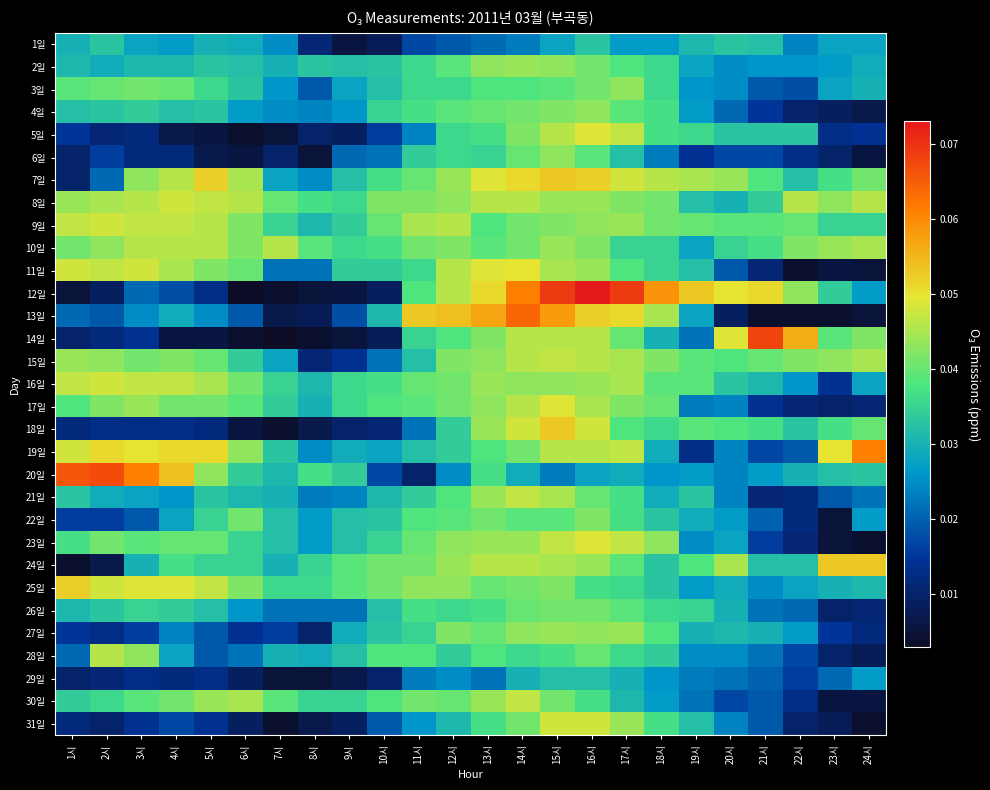

Reading left to right, list all the values displayed in this chart.

1일: 1시=0.0	2시=0.0	3시=0.0	4시=0.0	5시=0.0	6시=0.0	7시=0.0	8시=0.0	9시=0.0	10시=0.0	11시=0.0	12시=0.0	13시=0.0	14시=0.0	15시=0.0	16시=0.0	17시=0.0	18시=0.0	19시=0.0	20시=0.0	21시=0.0	22시=0.0	23시=0.0	24시=0.0
2일: 1시=0.0	2시=0.0	3시=0.0	4시=0.0	5시=0.0	6시=0.0	7시=0.0	8시=0.0	9시=0.0	10시=0.0	11시=0.0	12시=0.0	13시=0.0	14시=0.0	15시=0.0	16시=0.0	17시=0.0	18시=0.0	19시=0.0	20시=0.0	21시=0.0	22시=0.0	23시=0.0	24시=0.0
3일: 1시=0.0	2시=0.0	3시=0.0	4시=0.0	5시=0.0	6시=0.0	7시=0.0	8시=0.0	9시=0.0	10시=0.0	11시=0.0	12시=0.0	13시=0.0	14시=0.0	15시=0.0	16시=0.0	17시=0.0	18시=0.0	19시=0.0	20시=0.0	21시=0.0	22시=0.0	23시=0.0	24시=0.0
4일: 1시=0.0	2시=0.0	3시=0.0	4시=0.0	5시=0.0	6시=0.0	7시=0.0	8시=0.0	9시=0.0	10시=0.0	11시=0.0	12시=0.0	13시=0.0	14시=0.0	15시=0.0	16시=0.0	17시=0.0	18시=0.0	19시=0.0	20시=0.0	21시=0.0	22시=0.0	23시=0.0	24시=0.0
5일: 1시=0.0	2시=0.0	3시=0.0	4시=0.0	5시=0.0	6시=0.0	7시=0.0	8시=0.0	9시=0.0	10시=0.0	11시=0.0	12시=0.0	13시=0.0	14시=0.0	15시=0.0	16시=0.0	17시=0.0	18시=0.0	19시=0.0	20시=0.0	21시=0.0	22시=0.0	23시=0.0	24시=0.0
6일: 1시=0.0	2시=0.0	3시=0.0	4시=0.0	5시=0.0	6시=0.0	7시=0.0	8시=0.0	9시=0.0	10시=0.0	11시=0.0	12시=0.0	13시=0.0	14시=0.0	15시=0.0	16시=0.0	17시=0.0	18시=0.0	19시=0.0	20시=0.0	21시=0.0	22시=0.0	23시=0.0	24시=0.0
7일: 1시=0.0	2시=0.0	3시=0.0	4시=0.0	5시=0.1	6시=0.0	7시=0.0	8시=0.0	9시=0.0	10시=0.0	11시=0.0	12시=0.0	13시=0.0	14시=0.1	15시=0.1	16시=0.1	17시=0.0	18시=0.0	19시=0.0	20시=0.0	21시=0.0	22시=0.0	23시=0.0	24시=0.0
8일: 1시=0.0	2시=0.0	3시=0.0	4시=0.0	5시=0.0	6시=0.0	7시=0.0	8시=0.0	9시=0.0	10시=0.0	11시=0.0	12시=0.0	13시=0.0	14시=0.0	15시=0.0	16시=0.0	17시=0.0	18시=0.0	19시=0.0	20시=0.0	21시=0.0	22시=0.0	23시=0.0	24시=0.0
9일: 1시=0.0	2시=0.0	3시=0.0	4시=0.0	5시=0.0	6시=0.0	7시=0.0	8시=0.0	9시=0.0	10시=0.0	11시=0.0	12시=0.0	13시=0.0	14시=0.0	15시=0.0	16시=0.0	17시=0.0	18시=0.0	19시=0.0	20시=0.0	21시=0.0	22시=0.0	23시=0.0	24시=0.0
10일: 1시=0.0	2시=0.0	3시=0.0	4시=0.0	5시=0.0	6시=0.0	7시=0.0	8시=0.0	9시=0.0	10시=0.0	11시=0.0	12시=0.0	13시=0.0	14시=0.0	15시=0.0	16시=0.0	17시=0.0	18시=0.0	19시=0.0	20시=0.0	21시=0.0	22시=0.0	23시=0.0	24시=0.0
11일: 1시=0.0	2시=0.0	3시=0.0	4시=0.0	5시=0.0	6시=0.0	7시=0.0	8시=0.0	9시=0.0	10시=0.0	11시=0.0	12시=0.0	13시=0.0	14시=0.1	15시=0.0	16시=0.0	17시=0.0	18시=0.0	19시=0.0	20시=0.0	21시=0.0	22시=0.0	23시=0.0	24시=0.0
12일: 1시=0.0	2시=0.0	3시=0.0	4시=0.0	5시=0.0	6시=0.0	7시=0.0	8시=0.0	9시=0.0	10시=0.0	11시=0.0	12시=0.0	13시=0.1	14시=0.1	15시=0.1	16시=0.1	17시=0.1	18시=0.1	19시=0.1	20시=0.1	21시=0.1	22시=0.0	23시=0.0	24시=0.0
13일: 1시=0.0	2시=0.0	3시=0.0	4시=0.0	5시=0.0	6시=0.0	7시=0.0	8시=0.0	9시=0.0	10시=0.0	11시=0.1	12시=0.1	13시=0.1	14시=0.1	15시=0.1	16시=0.1	17시=0.1	18시=0.0	19시=0.0	20시=0.0	21시=0.0	22시=0.0	23시=0.0	24시=0.0
14일: 1시=0.0	2시=0.0	3시=0.0	4시=0.0	5시=0.0	6시=0.0	7시=0.0	8시=0.0	9시=0.0	10시=0.0	11시=0.0	12시=0.0	13시=0.0	14시=0.0	15시=0.0	16시=0.0	17시=0.0	18시=0.0	19시=0.0	20시=0.0	21시=0.1	22시=0.1	23시=0.0	24시=0.0
15일: 1시=0.0	2시=0.0	3시=0.0	4시=0.0	5시=0.0	6시=0.0	7시=0.0	8시=0.0	9시=0.0	10시=0.0	11시=0.0	12시=0.0	13시=0.0	14시=0.0	15시=0.0	16시=0.0	17시=0.0	18시=0.0	19시=0.0	20시=0.0	21시=0.0	22시=0.0	23시=0.0	24시=0.0
16일: 1시=0.0	2시=0.0	3시=0.0	4시=0.0	5시=0.0	6시=0.0	7시=0.0	8시=0.0	9시=0.0	10시=0.0	11시=0.0	12시=0.0	13시=0.0	14시=0.0	15시=0.0	16시=0.0	17시=0.0	18시=0.0	19시=0.0	20시=0.0	21시=0.0	22시=0.0	23시=0.0	24시=0.0
17일: 1시=0.0	2시=0.0	3시=0.0	4시=0.0	5시=0.0	6시=0.0	7시=0.0	8시=0.0	9시=0.0	10시=0.0	11시=0.0	12시=0.0	13시=0.0	14시=0.0	15시=0.0	16시=0.0	17시=0.0	18시=0.0	19시=0.0	20시=0.0	21시=0.0	22시=0.0	23시=0.0	24시=0.0
18일: 1시=0.0	2시=0.0	3시=0.0	4시=0.0	5시=0.0	6시=0.0	7시=0.0	8시=0.0	9시=0.0	10시=0.0	11시=0.0	12시=0.0	13시=0.0	14시=0.0	15시=0.1	16시=0.0	17시=0.0	18시=0.0	19시=0.0	20시=0.0	21시=0.0	22시=0.0	23시=0.0	24시=0.0
19일: 1시=0.0	2시=0.1	3시=0.1	4시=0.1	5시=0.1	6시=0.0	7시=0.0	8시=0.0	9시=0.0	10시=0.0	11시=0.0	12시=0.0	13시=0.0	14시=0.0	15시=0.0	16시=0.0	17시=0.0	18시=0.0	19시=0.0	20시=0.0	21시=0.0	22시=0.0	23시=0.1	24시=0.1
20일: 1시=0.1	2시=0.1	3시=0.1	4시=0.1	5시=0.0	6시=0.0	7시=0.0	8시=0.0	9시=0.0	10시=0.0	11시=0.0	12시=0.0	13시=0.0	14시=0.0	15시=0.0	16시=0.0	17시=0.0	18시=0.0	19시=0.0	20시=0.0	21시=0.0	22시=0.0	23시=0.0	24시=0.0
21일: 1시=0.0	2시=0.0	3시=0.0	4시=0.0	5시=0.0	6시=0.0	7시=0.0	8시=0.0	9시=0.0	10시=0.0	11시=0.0	12시=0.0	13시=0.0	14시=0.0	15시=0.0	16시=0.0	17시=0.0	18시=0.0	19시=0.0	20시=0.0	21시=0.0	22시=0.0	23시=0.0	24시=0.0
22일: 1시=0.0	2시=0.0	3시=0.0	4시=0.0	5시=0.0	6시=0.0	7시=0.0	8시=0.0	9시=0.0	10시=0.0	11시=0.0	12시=0.0	13시=0.0	14시=0.0	15시=0.0	16시=0.0	17시=0.0	18시=0.0	19시=0.0	20시=0.0	21시=0.0	22시=0.0	23시=0.0	24시=0.0
23일: 1시=0.0	2시=0.0	3시=0.0	4시=0.0	5시=0.0	6시=0.0	7시=0.0	8시=0.0	9시=0.0	10시=0.0	11시=0.0	12시=0.0	13시=0.0	14시=0.0	15시=0.0	16시=0.0	17시=0.0	18시=0.0	19시=0.0	20시=0.0	21시=0.0	22시=0.0	23시=0.0	24시=0.0
24일: 1시=0.0	2시=0.0	3시=0.0	4시=0.0	5시=0.0	6시=0.0	7시=0.0	8시=0.0	9시=0.0	10시=0.0	11시=0.0	12시=0.0	13시=0.0	14시=0.0	15시=0.0	16시=0.0	17시=0.0	18시=0.0	19시=0.0	20시=0.0	21시=0.0	22시=0.0	23시=0.1	24시=0.1
25일: 1시=0.1	2시=0.0	3시=0.0	4시=0.0	5시=0.0	6시=0.0	7시=0.0	8시=0.0	9시=0.0	10시=0.0	11시=0.0	12시=0.0	13시=0.0	14시=0.0	15시=0.0	16시=0.0	17시=0.0	18시=0.0	19시=0.0	20시=0.0	21시=0.0	22시=0.0	23시=0.0	24시=0.0
26일: 1시=0.0	2시=0.0	3시=0.0	4시=0.0	5시=0.0	6시=0.0	7시=0.0	8시=0.0	9시=0.0	10시=0.0	11시=0.0	12시=0.0	13시=0.0	14시=0.0	15시=0.0	16시=0.0	17시=0.0	18시=0.0	19시=0.0	20시=0.0	21시=0.0	22시=0.0	23시=0.0	24시=0.0
27일: 1시=0.0	2시=0.0	3시=0.0	4시=0.0	5시=0.0	6시=0.0	7시=0.0	8시=0.0	9시=0.0	10시=0.0	11시=0.0	12시=0.0	13시=0.0	14시=0.0	15시=0.0	16시=0.0	17시=0.0	18시=0.0	19시=0.0	20시=0.0	21시=0.0	22시=0.0	23시=0.0	24시=0.0
28일: 1시=0.0	2시=0.0	3시=0.0	4시=0.0	5시=0.0	6시=0.0	7시=0.0	8시=0.0	9시=0.0	10시=0.0	11시=0.0	12시=0.0	13시=0.0	14시=0.0	15시=0.0	16시=0.0	17시=0.0	18시=0.0	19시=0.0	20시=0.0	21시=0.0	22시=0.0	23시=0.0	24시=0.0
29일: 1시=0.0	2시=0.0	3시=0.0	4시=0.0	5시=0.0	6시=0.0	7시=0.0	8시=0.0	9시=0.0	10시=0.0	11시=0.0	12시=0.0	13시=0.0	14시=0.0	15시=0.0	16시=0.0	17시=0.0	18시=0.0	19시=0.0	20시=0.0	21시=0.0	22시=0.0	23시=0.0	24시=0.0
30일: 1시=0.0	2시=0.0	3시=0.0	4시=0.0	5시=0.0	6시=0.0	7시=0.0	8시=0.0	9시=0.0	10시=0.0	11시=0.0	12시=0.0	13시=0.0	14시=0.0	15시=0.0	16시=0.0	17시=0.0	18시=0.0	19시=0.0	20시=0.0	21시=0.0	22시=0.0	23시=0.0	24시=0.0
31일: 1시=0.0	2시=0.0	3시=0.0	4시=0.0	5시=0.0	6시=0.0	7시=0.0	8시=0.0	9시=0.0	10시=0.0	11시=0.0	12시=0.0	13시=0.0	14시=0.0	15시=0.0	16시=0.0	17시=0.0	18시=0.0	19시=0.0	20시=0.0	21시=0.0	22시=0.0	23시=0.0	24시=0.0